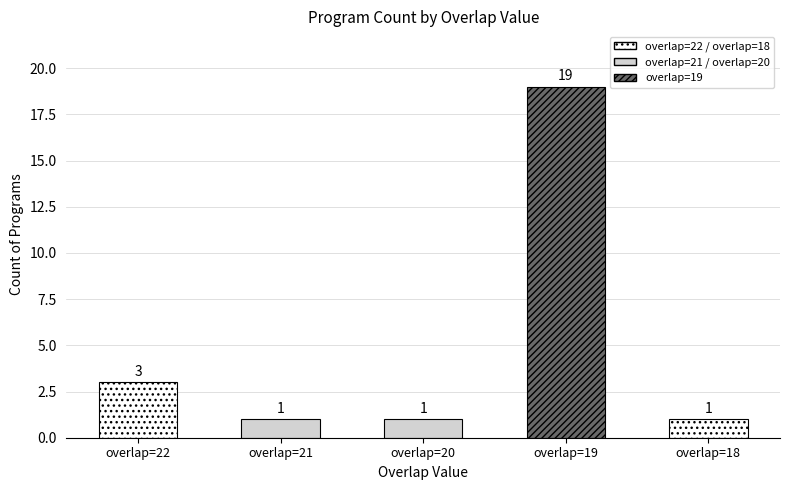

What is the sum of all values?

25